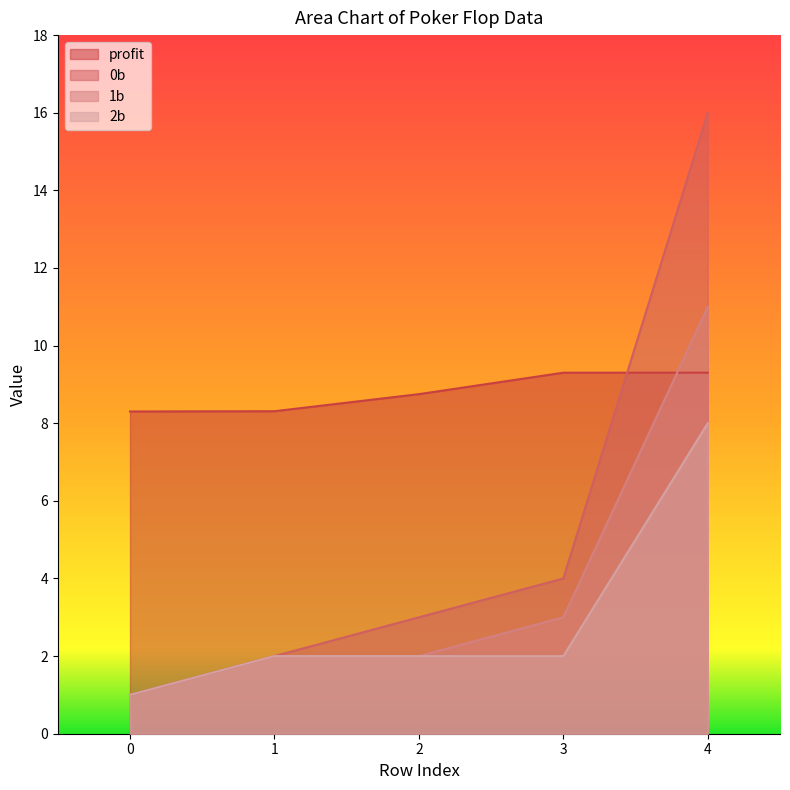

Which series has the largest total across all categories?

profit